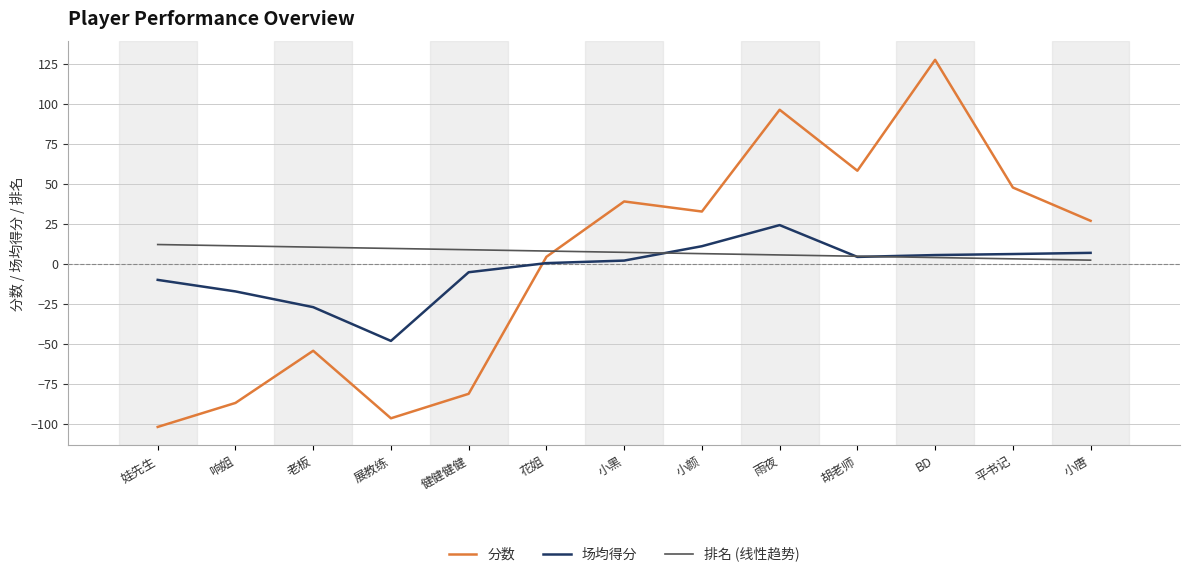

How many lines are shown in the chart?

3